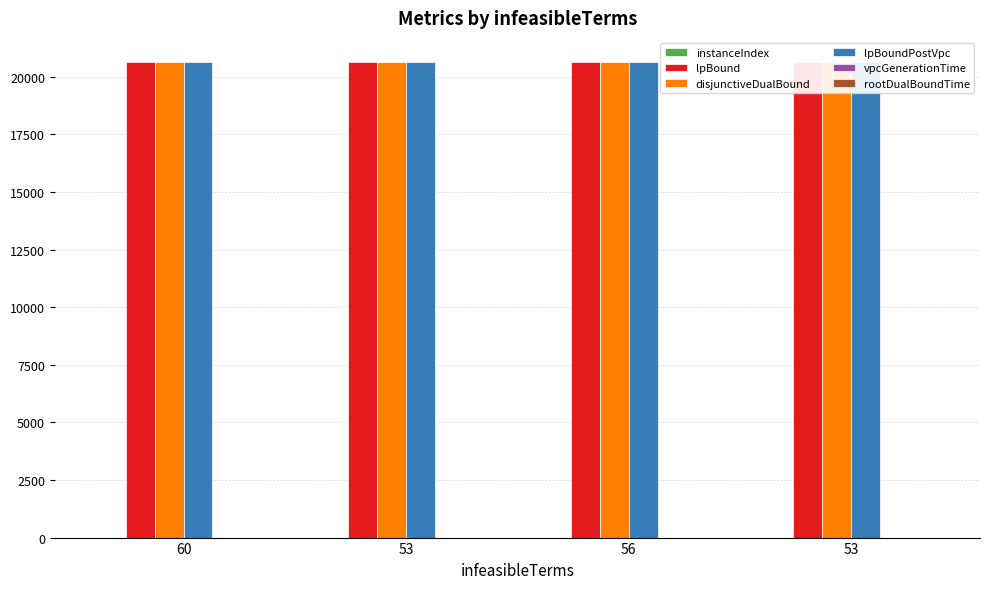

True or false: instanceIndex has a value of 0.6 at 53.

False